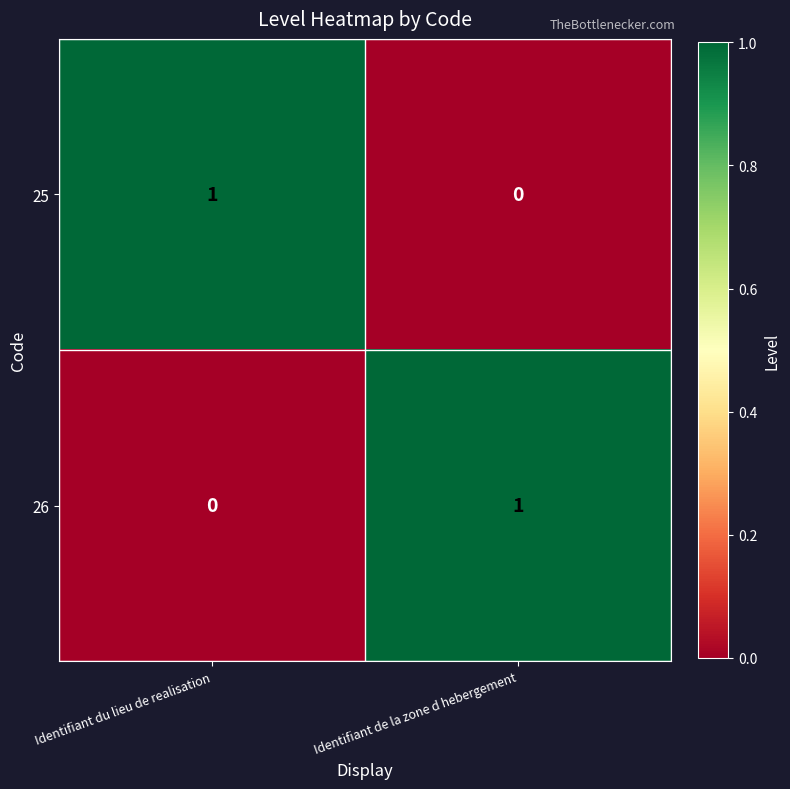

At which label is 25 closest to 0?

Identifiant de la zone d hebergement